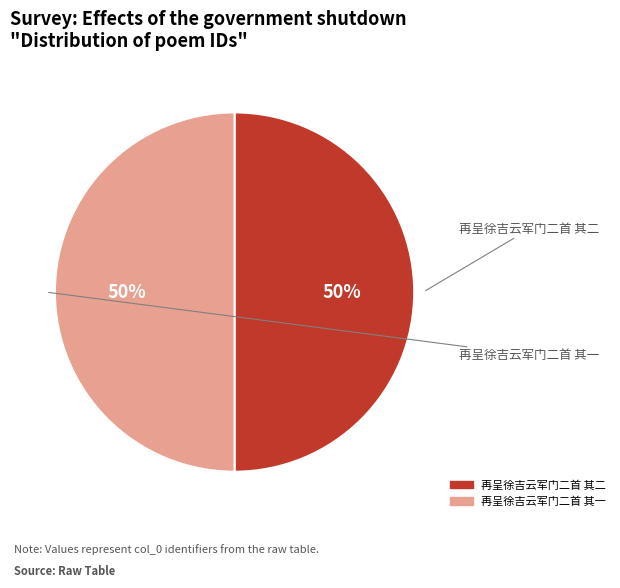

To the nearest percent, what is the combined percentage of 再呈徐吉云军门二首 其二 and 再呈徐吉云军门二首 其一?

100%